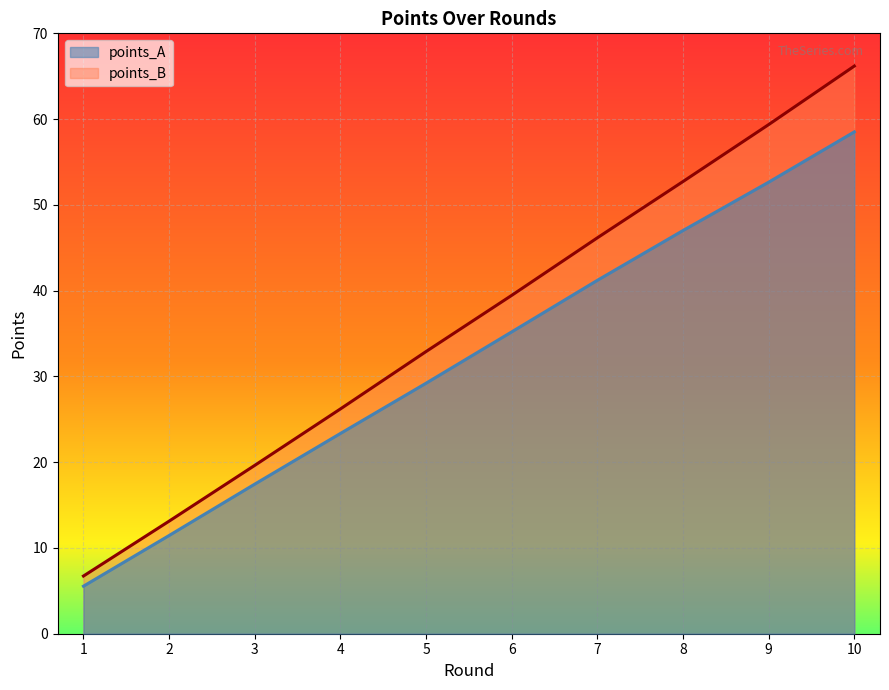

List the series in order of their peak value, highest first.

points_B, points_A